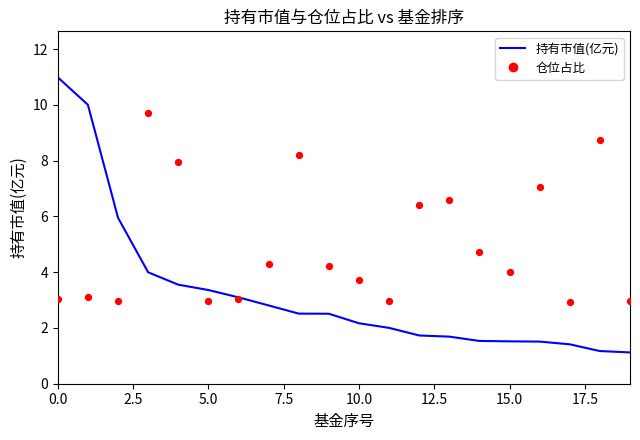

What is the minimum value for 持有市值(亿元)?

1.1